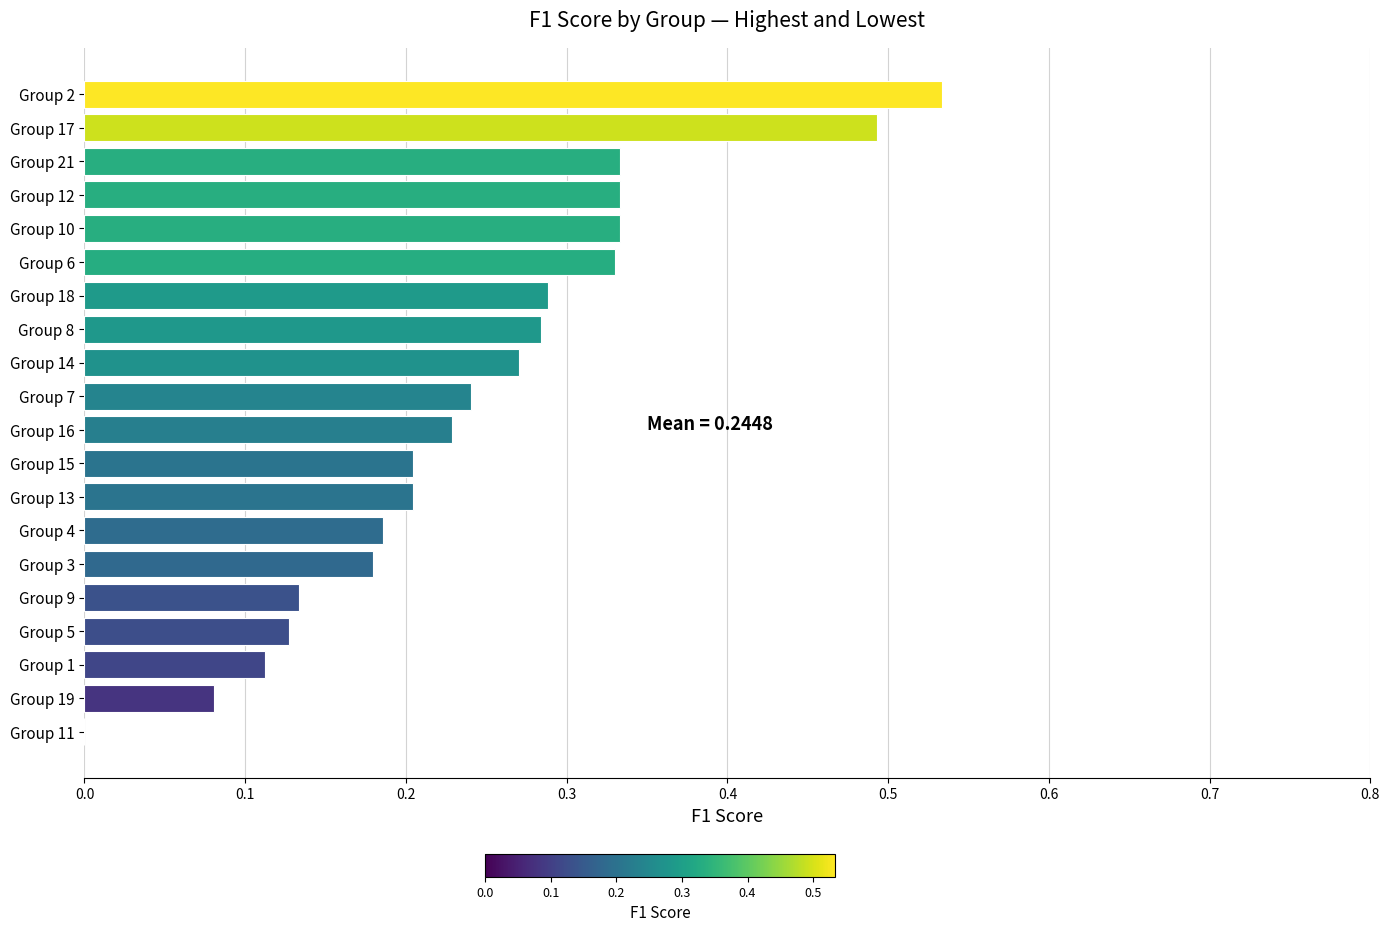

What is the sum of all values?

4.9